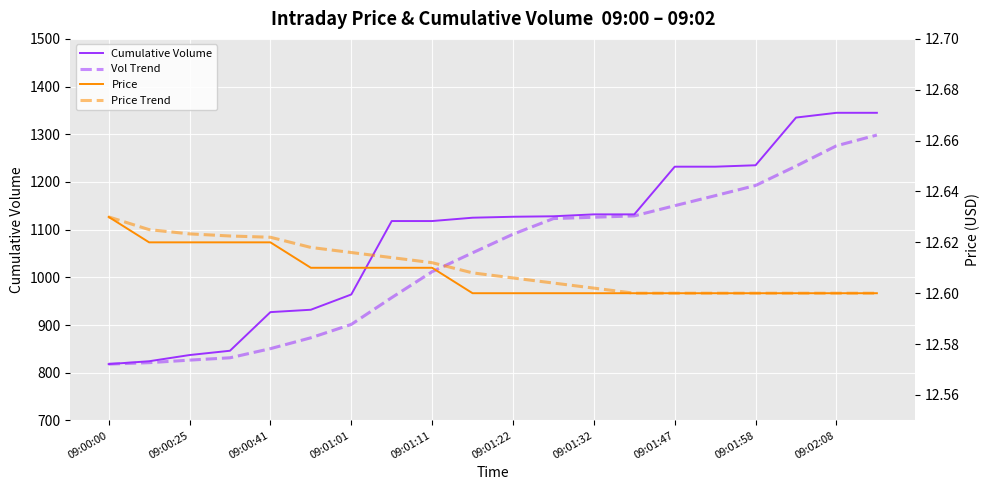

What is the approximate value of Price Trend at 09:01:22?

12.6